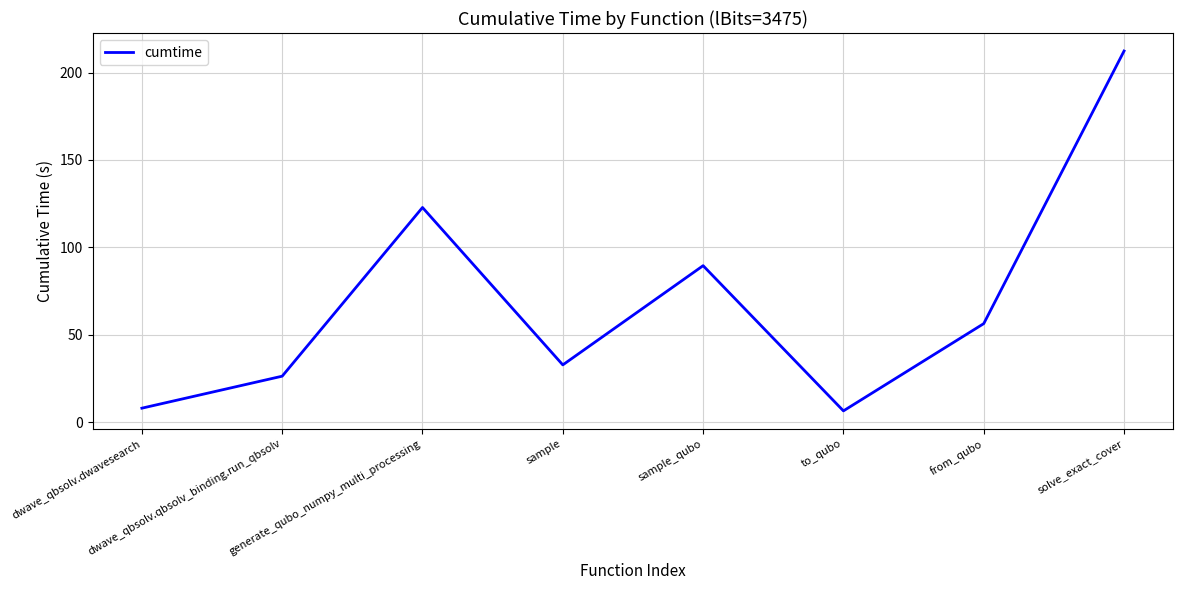

How many lines are shown in the chart?

1